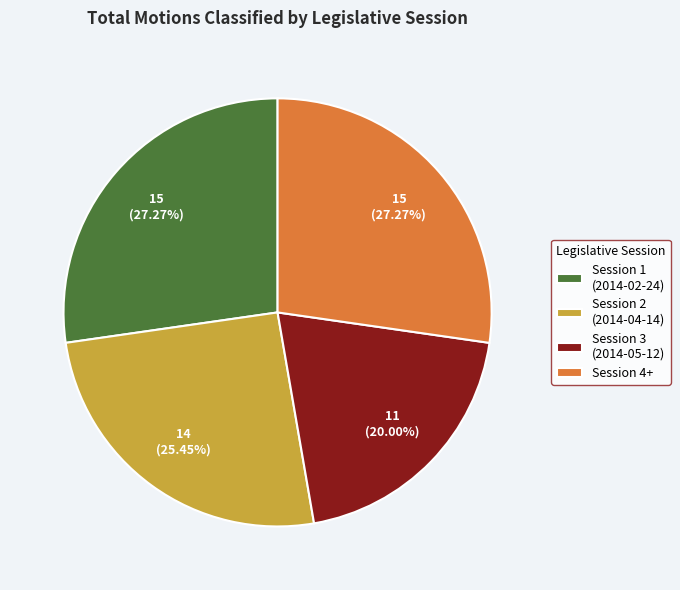

Is there any slice that represents more than half of the pie?

No